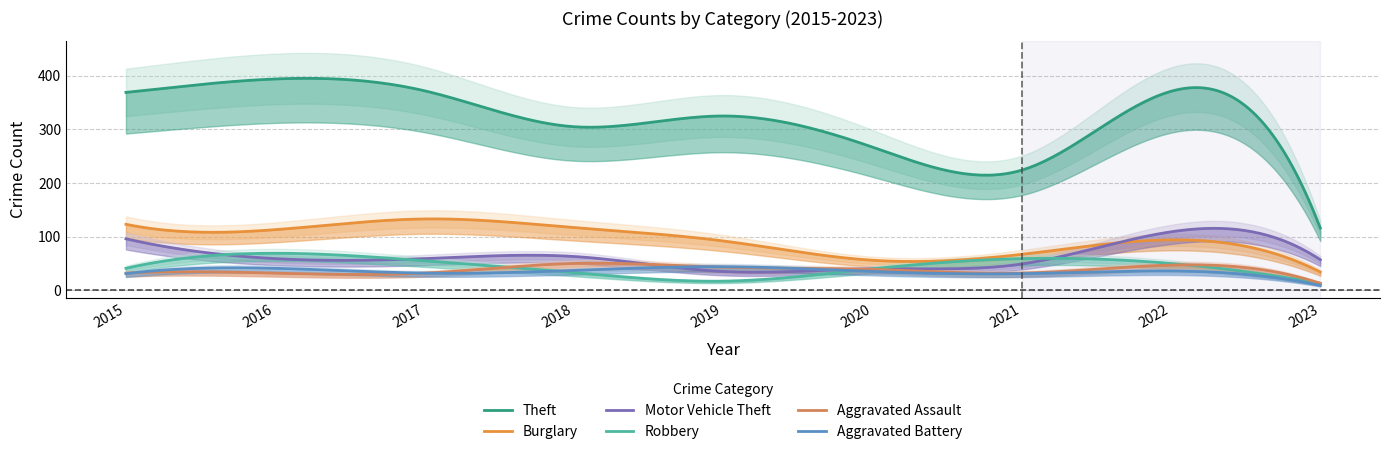

What is the sum of the Robbery values at 2021 and 2020?

99